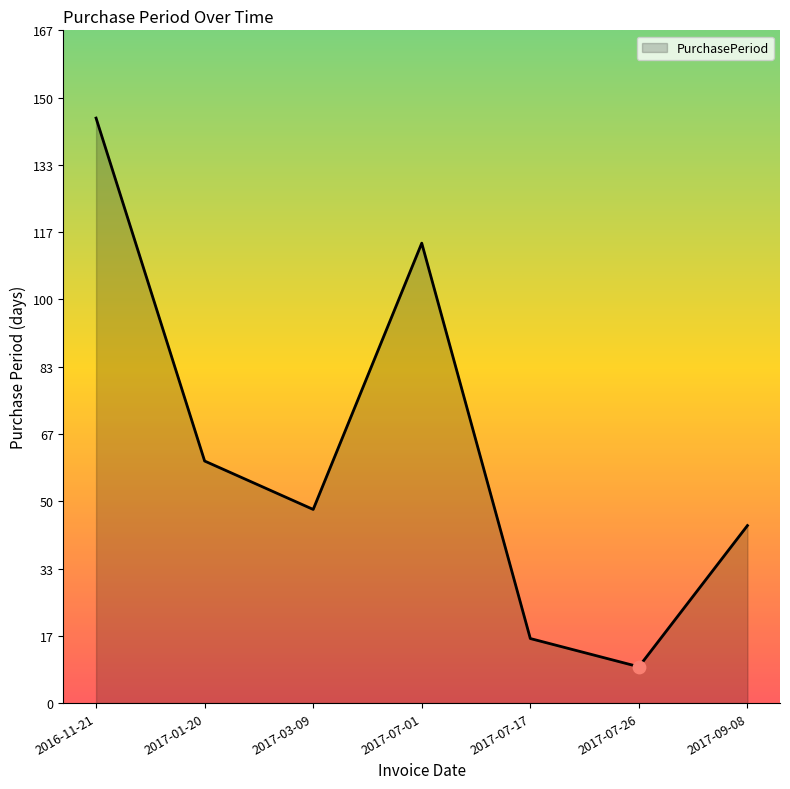

What is the change in value from 2017-07-01 to 2017-07-26?

-105